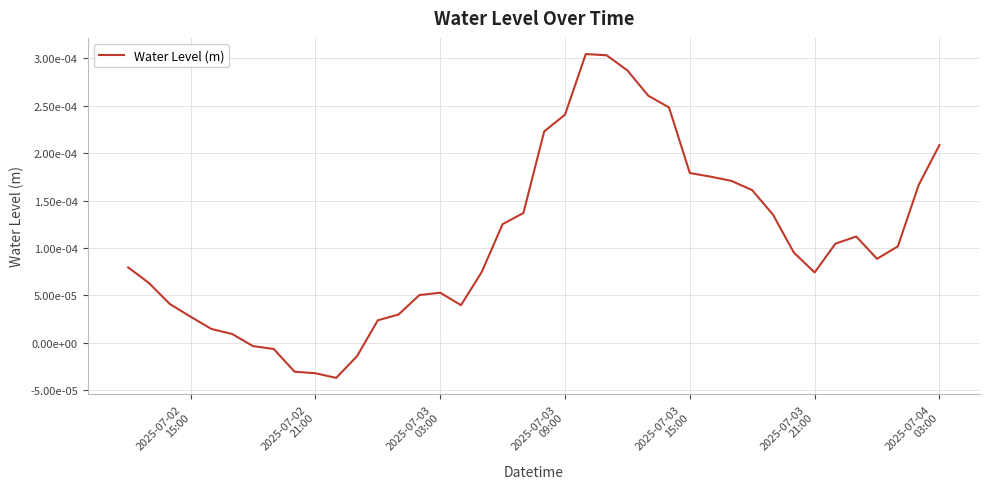

Does the chart have visible grid lines?

Yes